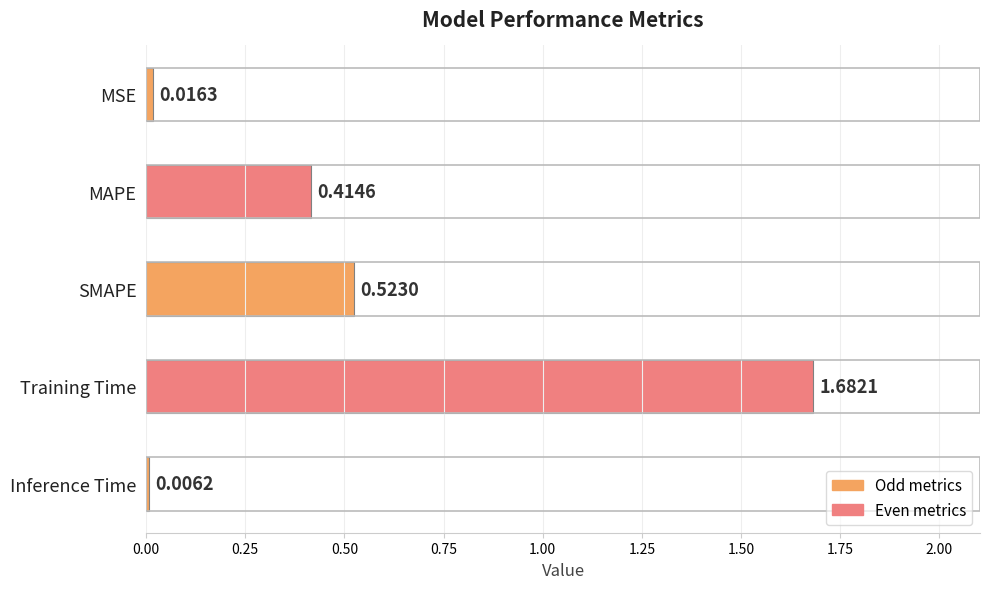

At which label is the value closest to 0?

Inference Time